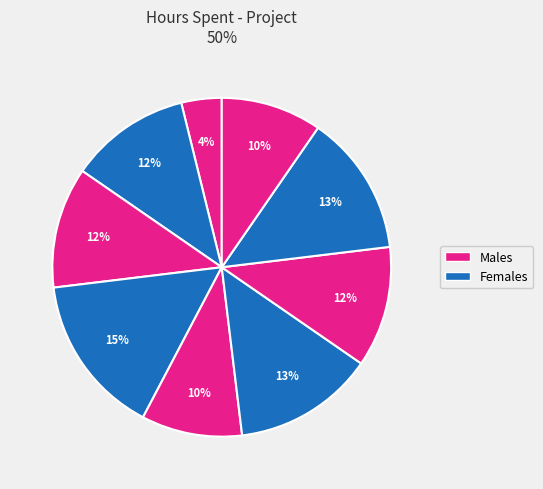

How many slices are in this pie chart?

9